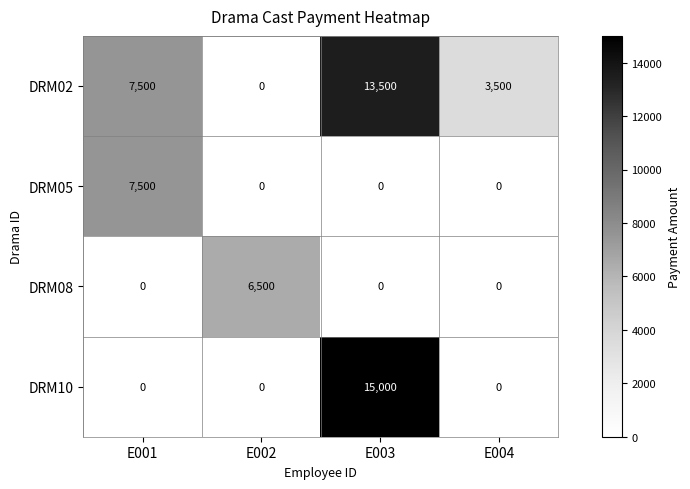

What is the difference between the second highest and second lowest values in the DRM02 series?

4000